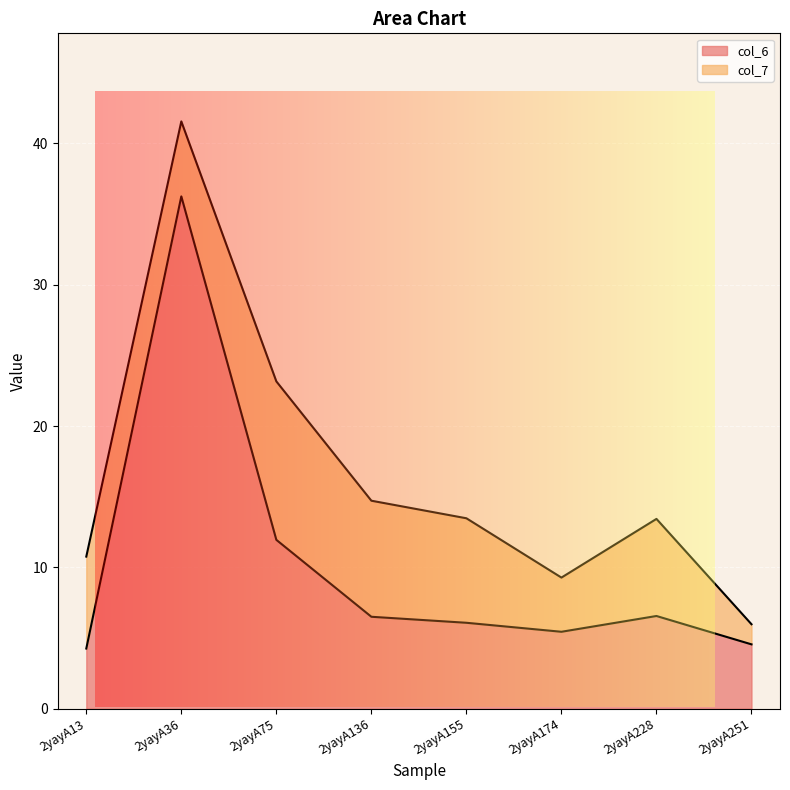

How many values exceed 6?

5